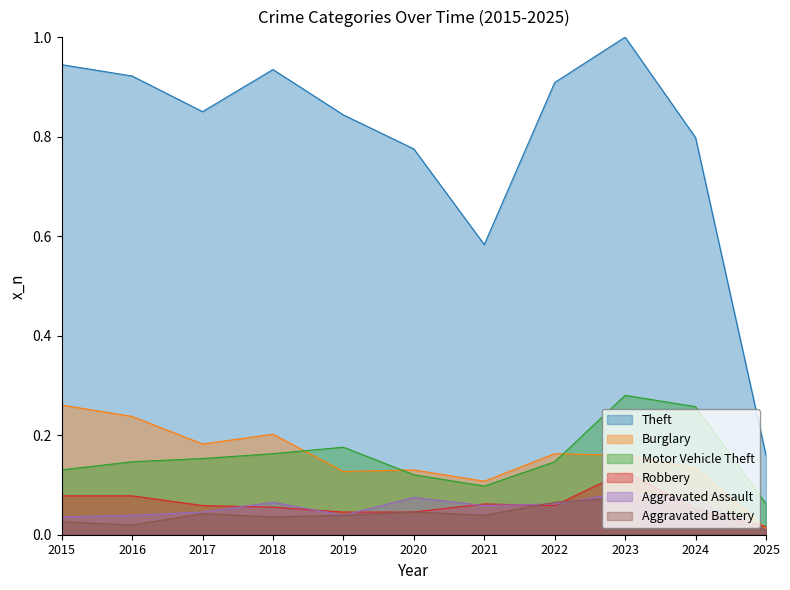

At which label does Aggravated Assault reach its minimum?

2025